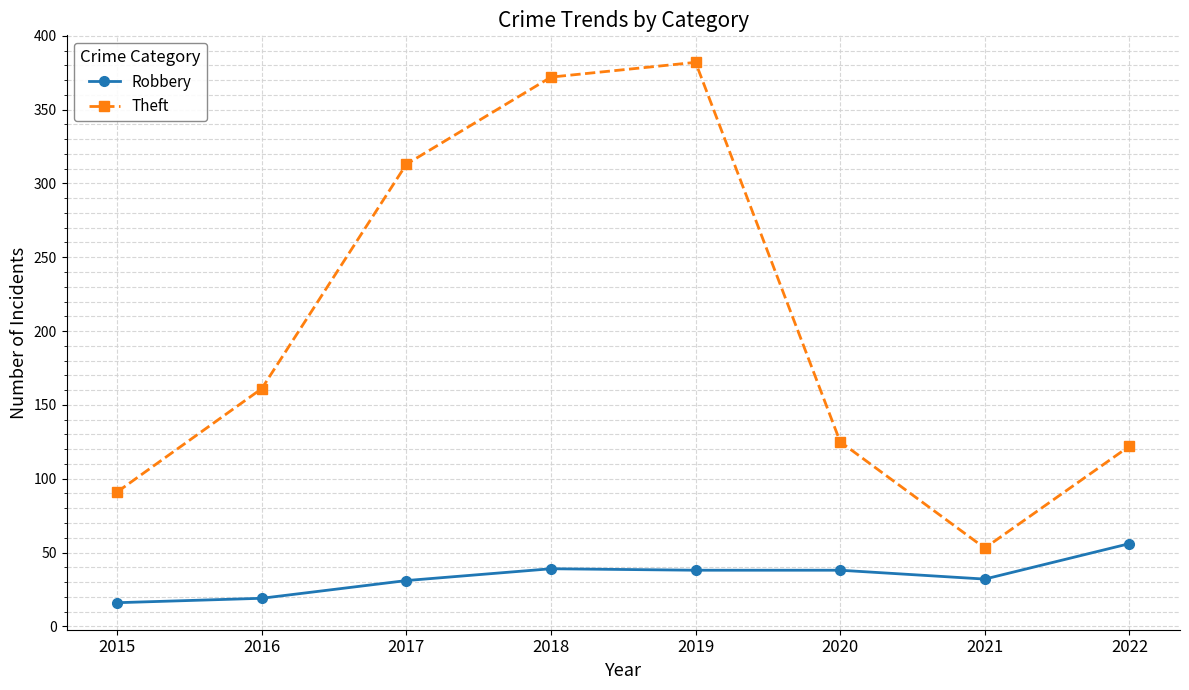

Which series has the largest range (max minus min)?

Theft